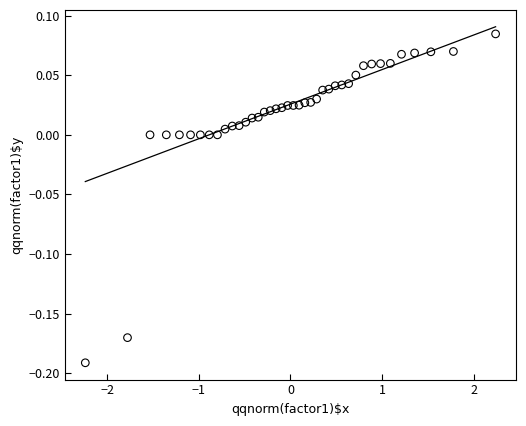

What is the range of X values (max minus min)?

4.5